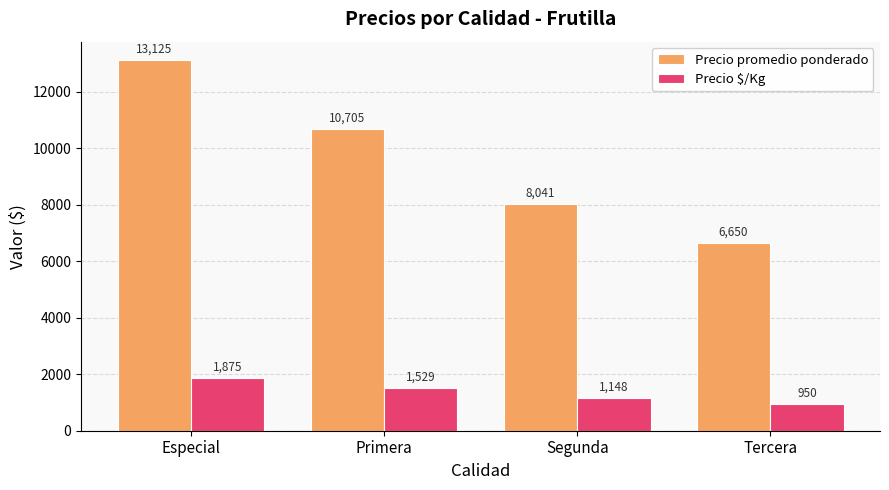

At which label does Precio $/Kg reach its peak?

Especial